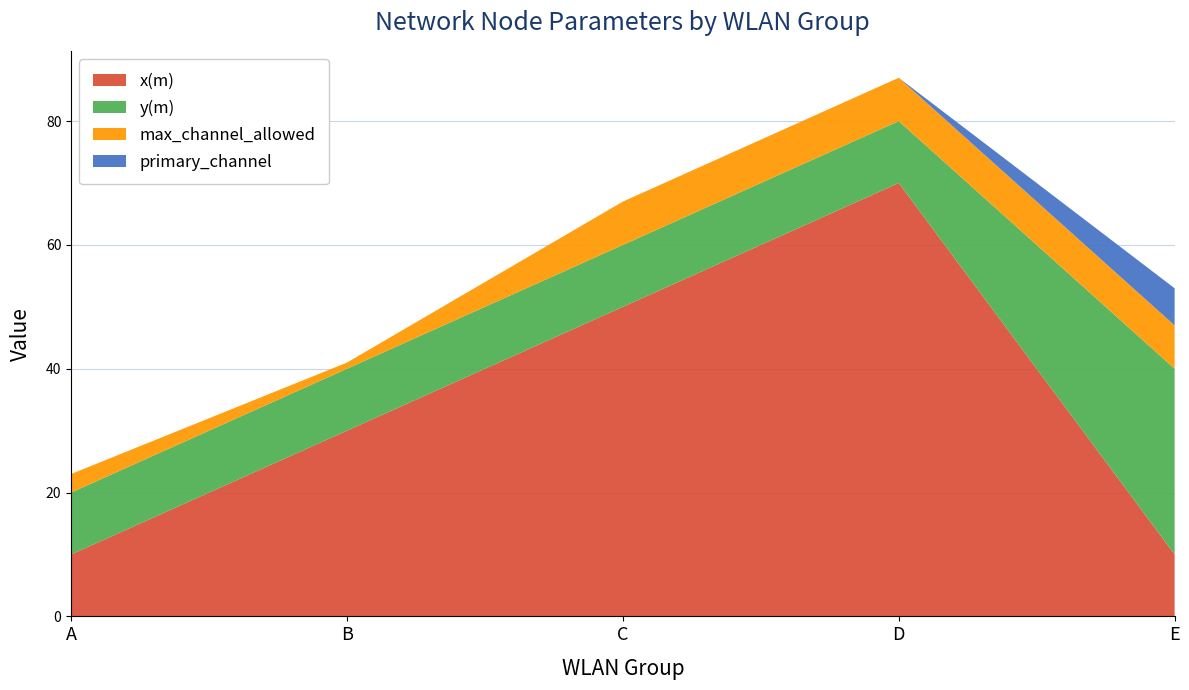

Reading left to right, transcribe all the data shown in this chart.

x(m): 10	30	50	70	10
y(m): 10	10	10	10	30
max_channel_allowed: 3	1	7	7	7
primary_channel: 0	0	0	0	6